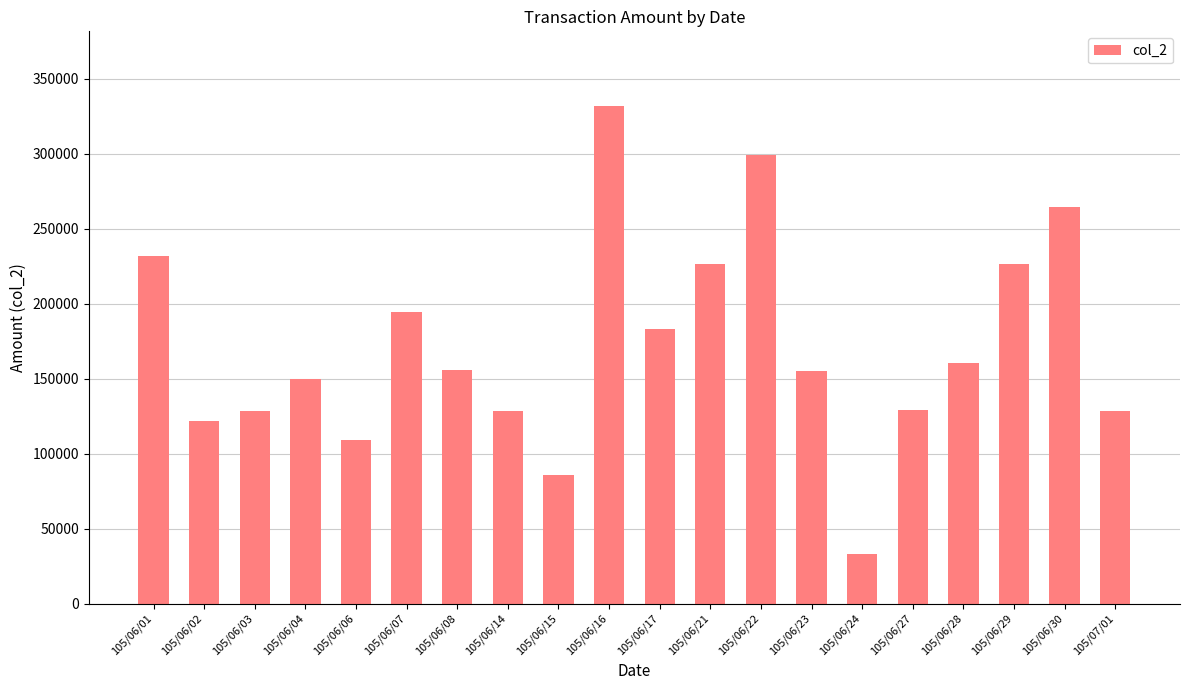

How many series are shown in this chart?

1